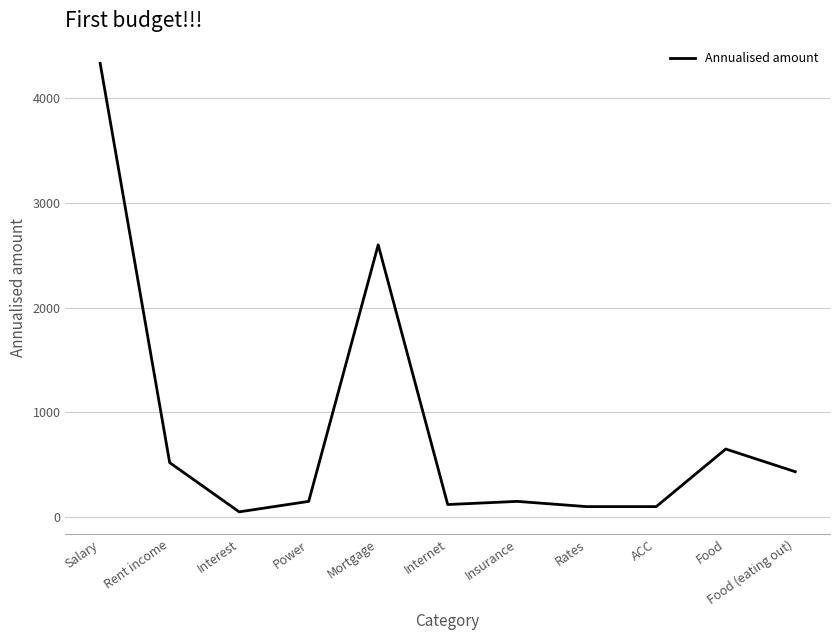

What is the difference between the maximum and minimum values?

4283.3